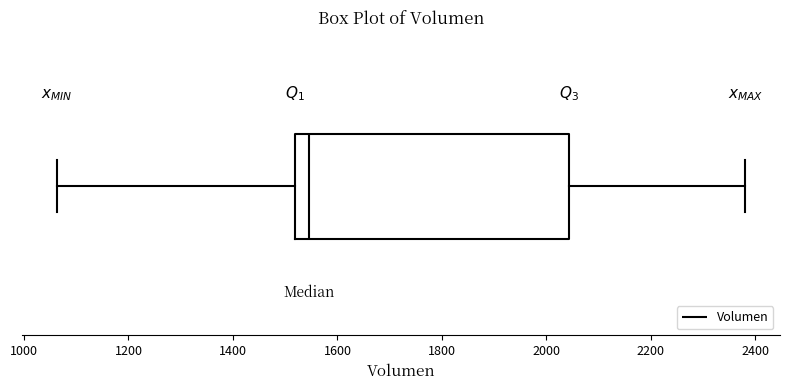

Transcribe this box plot: give where the median line is, the range the box spans, and where the two whiskers end, as read against the x-axis. The values are not printed on the chart, so give them approximately, as read against the axis.

median 1540, box 1520 to 2040, whiskers 1060 to 2380